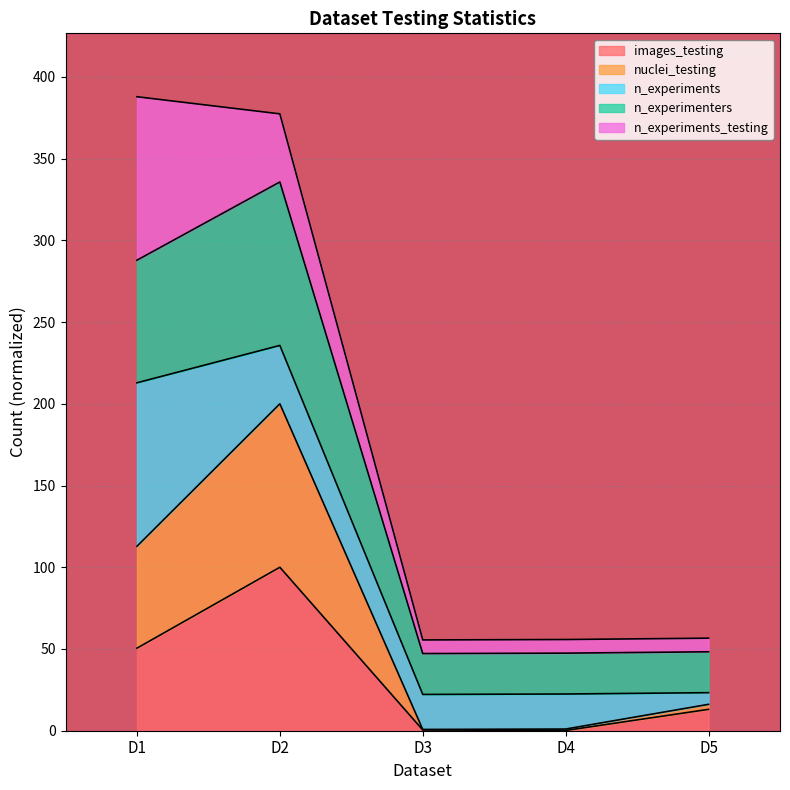

At which label does images_testing reach its peak?

D2